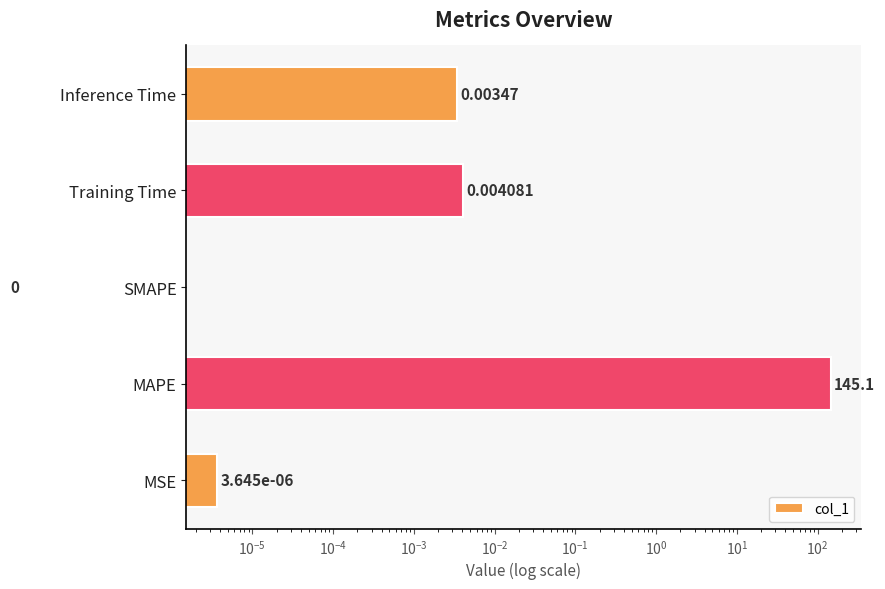

What is the difference between the maximum and minimum values?

145.1